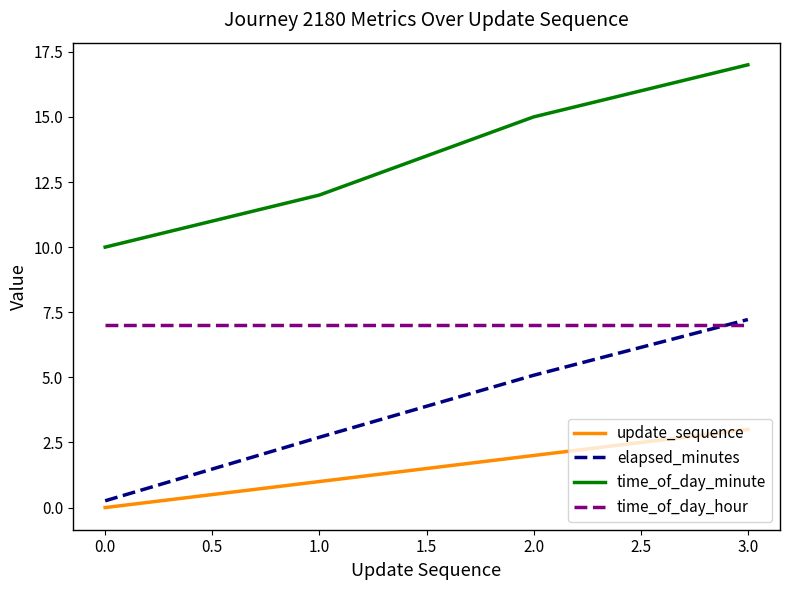

The value of elapsed_minutes at 2.0 is 5.1. True or false?

True